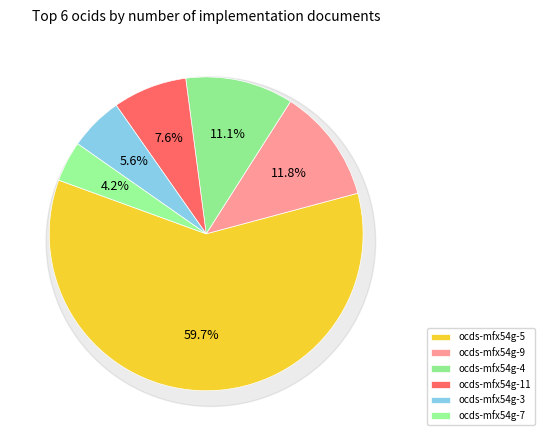

Between ocds-mfx54g-11 and ocds-mfx54g-9, which is larger?

ocds-mfx54g-9